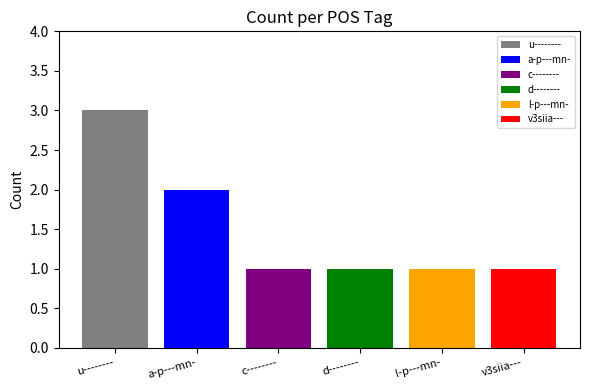

Which series has the widest spread of values?

u--------